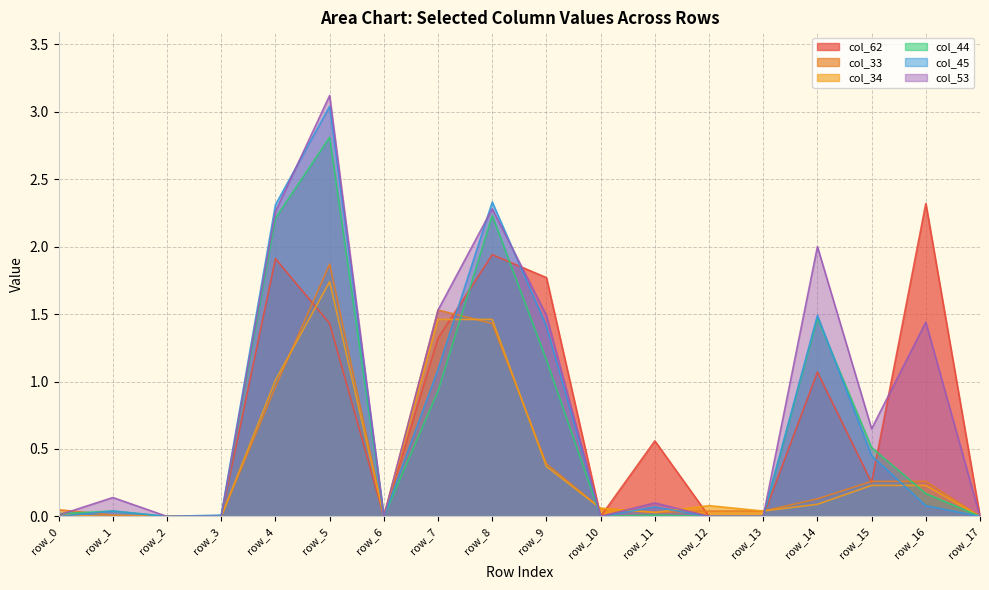

What are all the series names shown in the legend?

col_62, col_33, col_34, col_44, col_45, col_53